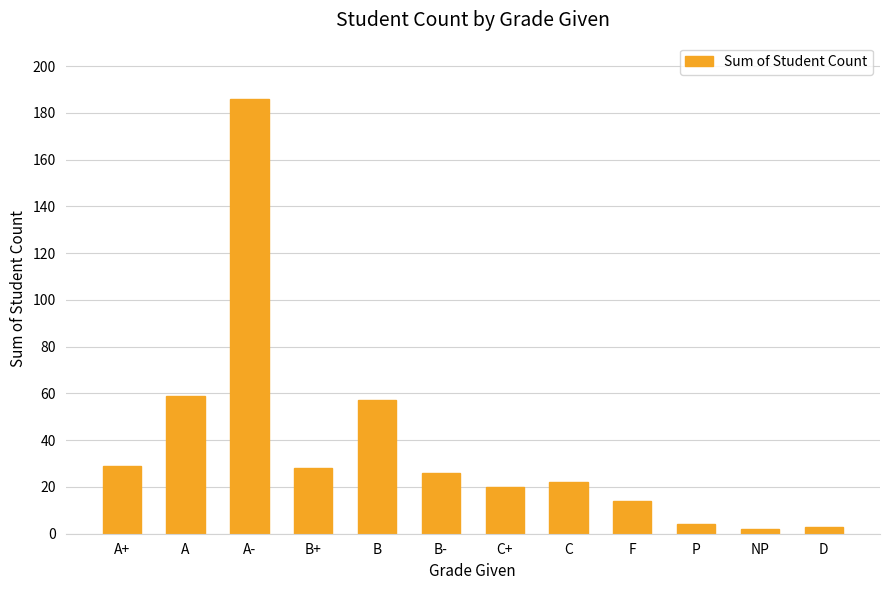

What is the change in value from C+ to C?

+2